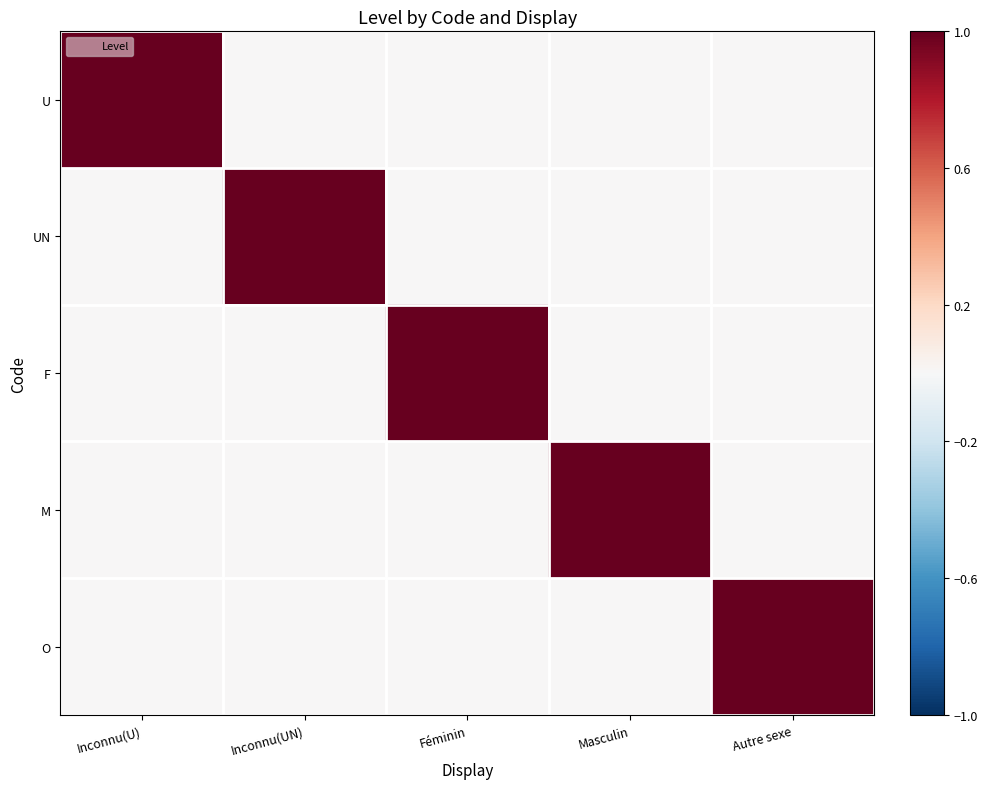

Reading right to left, what are all the values shown in this chart?

U: Autre sexe=0	Masculin=0	Féminin=0	Inconnu(UN)=0	Inconnu(U)=1
UN: Autre sexe=0	Masculin=0	Féminin=0	Inconnu(UN)=1	Inconnu(U)=0
F: Autre sexe=0	Masculin=0	Féminin=1	Inconnu(UN)=0	Inconnu(U)=0
M: Autre sexe=0	Masculin=1	Féminin=0	Inconnu(UN)=0	Inconnu(U)=0
O: Autre sexe=1	Masculin=0	Féminin=0	Inconnu(UN)=0	Inconnu(U)=0